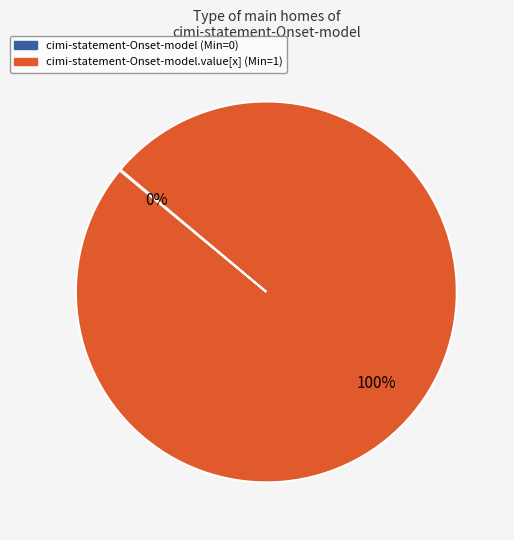

Is there a majority slice in this chart?

Yes